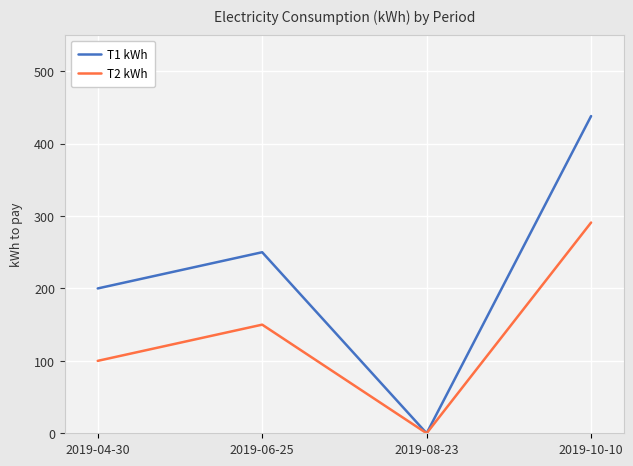

Rank the categories by T2 kWh value from highest to lowest.

2019-10-10, 2019-06-25, 2019-04-30, 2019-08-23